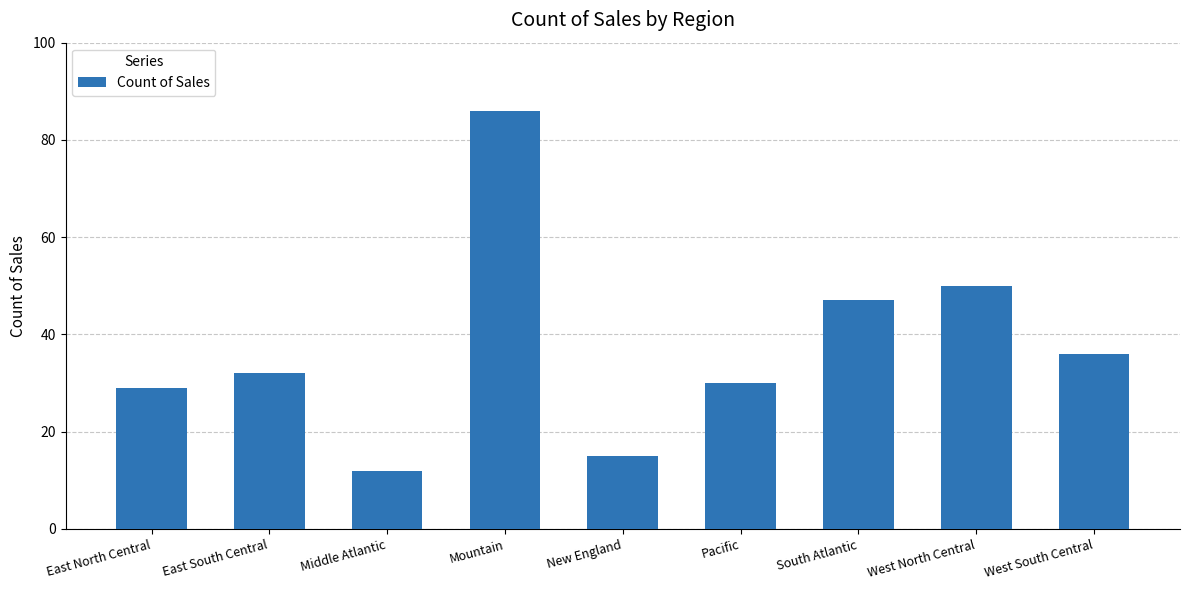

True or false: the data shows 66 at West North Central.

False